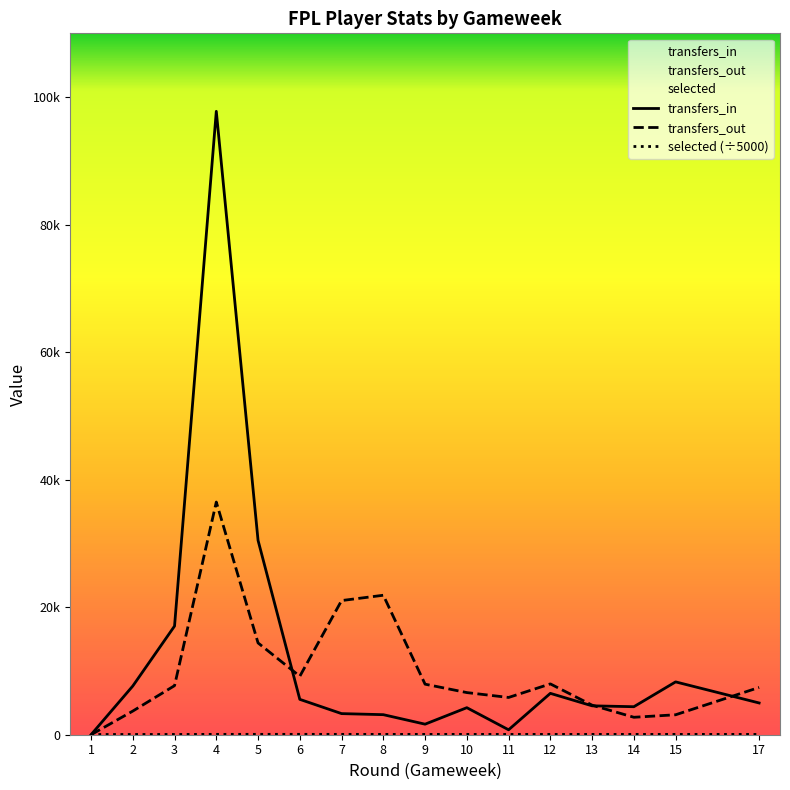

Reading left to right, extract all data points from this chart.

transfers_in: 0.0	7638.0	17040.0	97768.0	30481.0	5547.0	3311.0	3144.0	1654.0	4240.0	773.0	6488.0	4532.0	4393.0	8287.0	4980.0
transfers_out: 0.0	3707.0	7695.0	36490.0	14395.0	9167.0	21039.0	21874.0	7927.0	6610.0	5843.0	7970.0	4634.0	2736.0	3129.0	7414.0
selected: 35.6	38.9	41.8	55.9	59.3	58.7	55.3	51.7	50.5	50.2	49.2	49.1	49.2	49.6	50.9	49.0